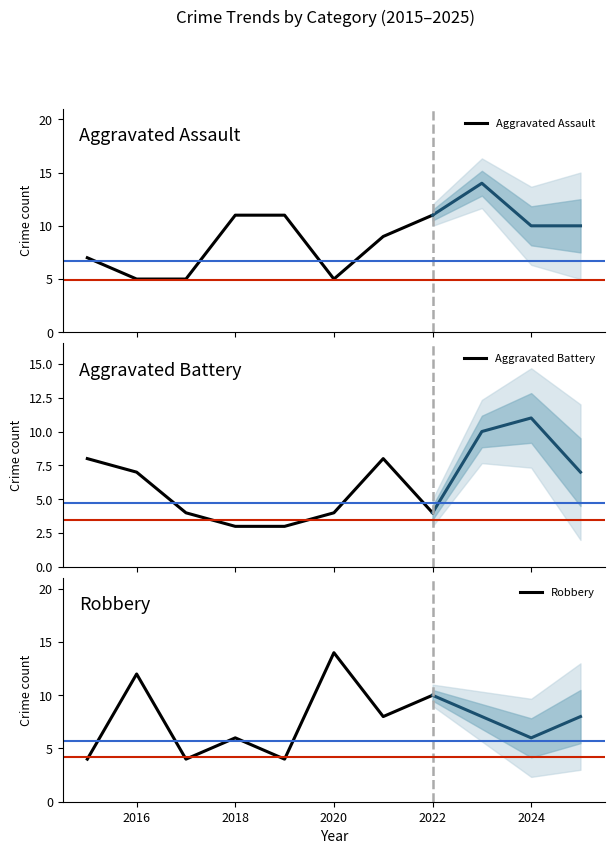

Does the chart display data point markers on the line(s)?

No